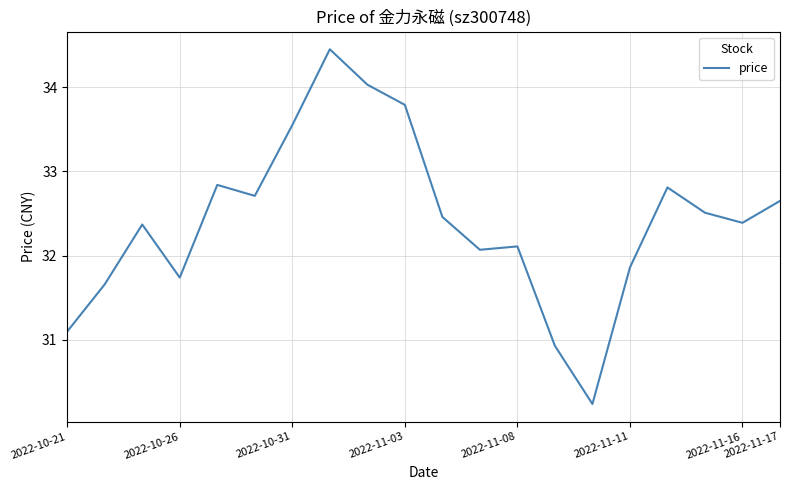

What is the difference between the maximum and minimum values?

4.2